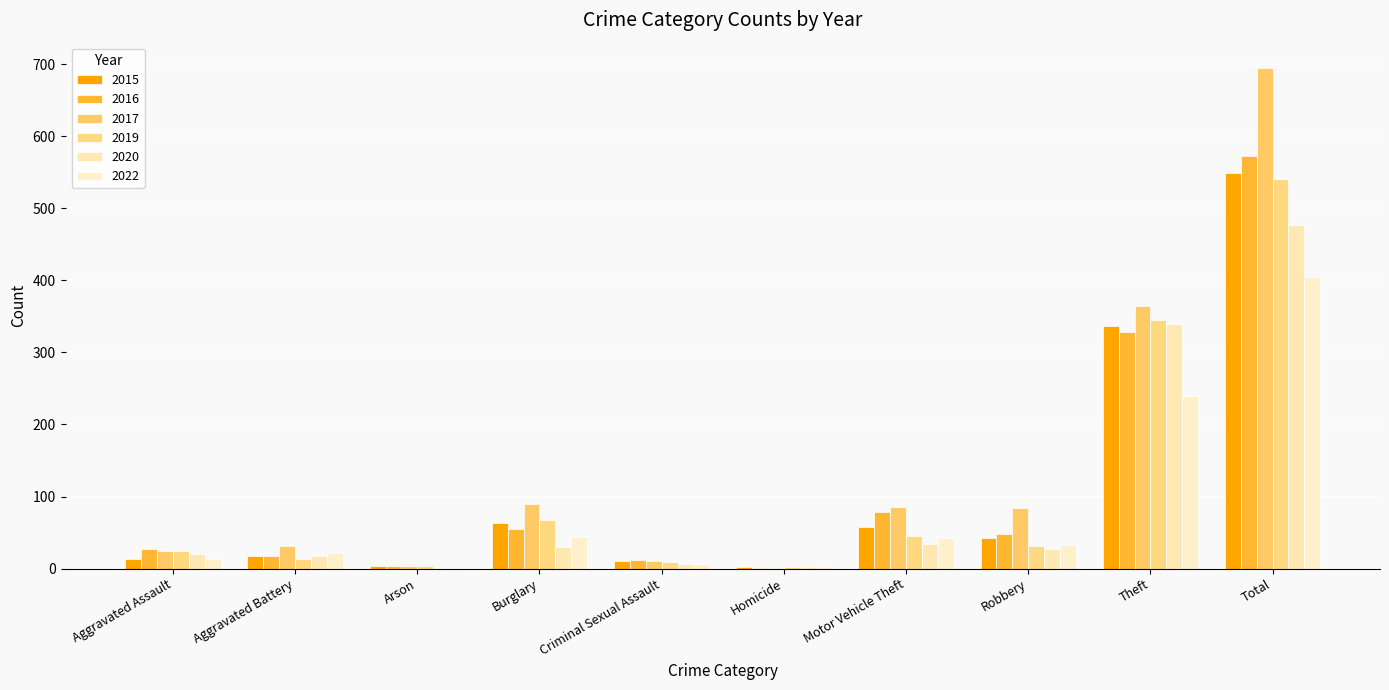

List the series in order of their peak value, lowest first.

2022, 2020, 2019, 2015, 2016, 2017